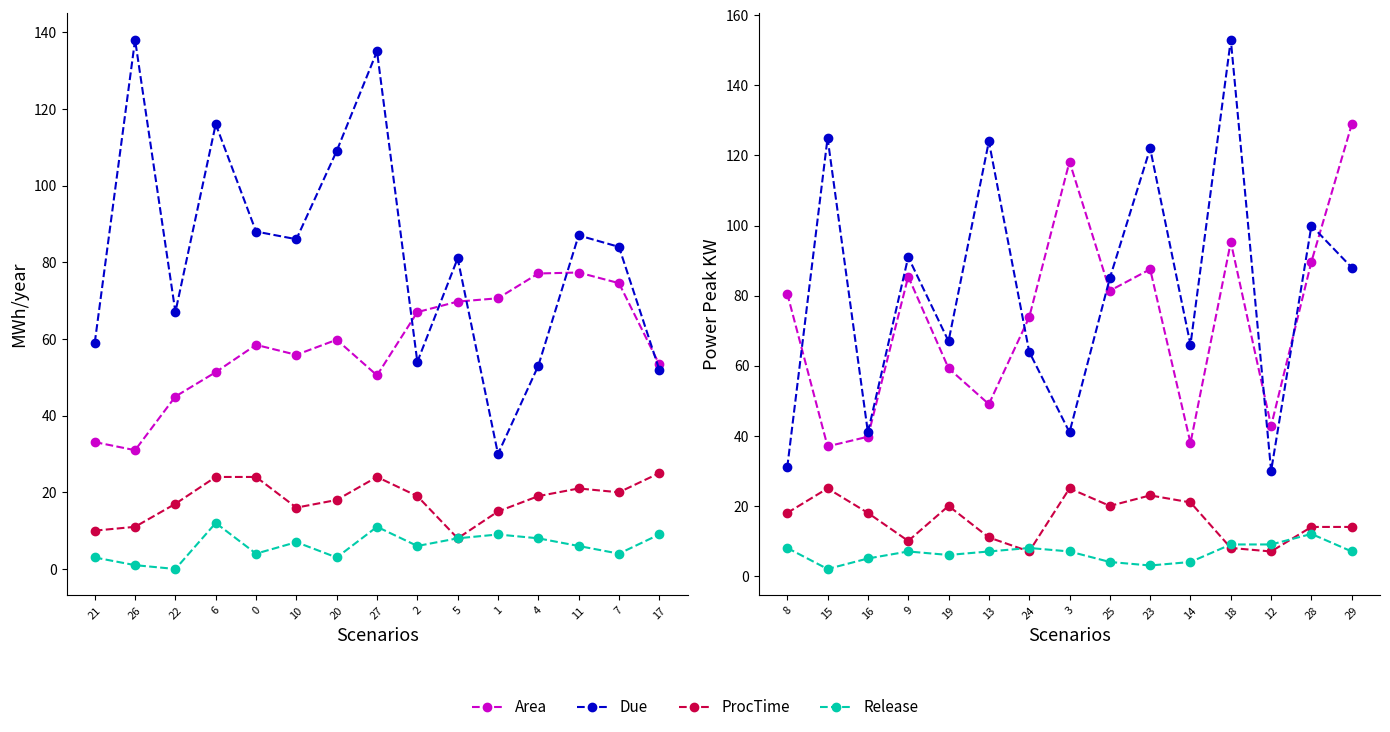

What is the lowest value of the Area series?

37.0